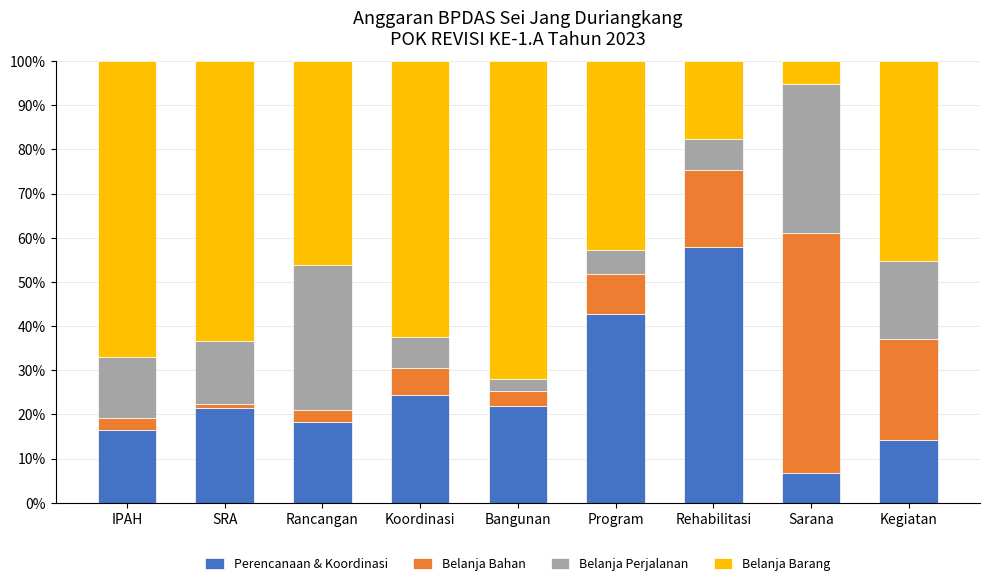

What is the total value across all series at Bangunan?

100.0